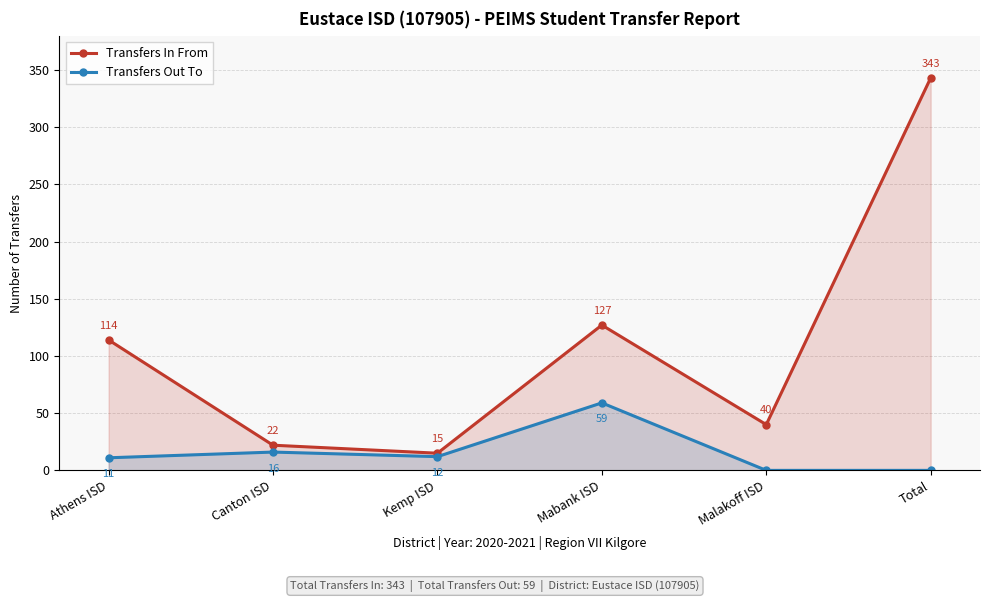

What is the difference between the maximum and minimum values in the Transfers In From series?

328